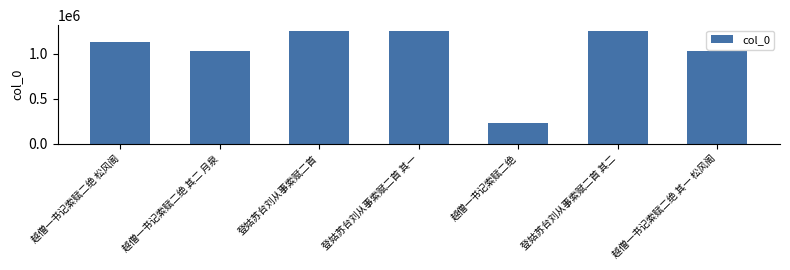

Read the value at 登姑苏台刘从事索赋二首 其一, to the nearest 100.

1249500